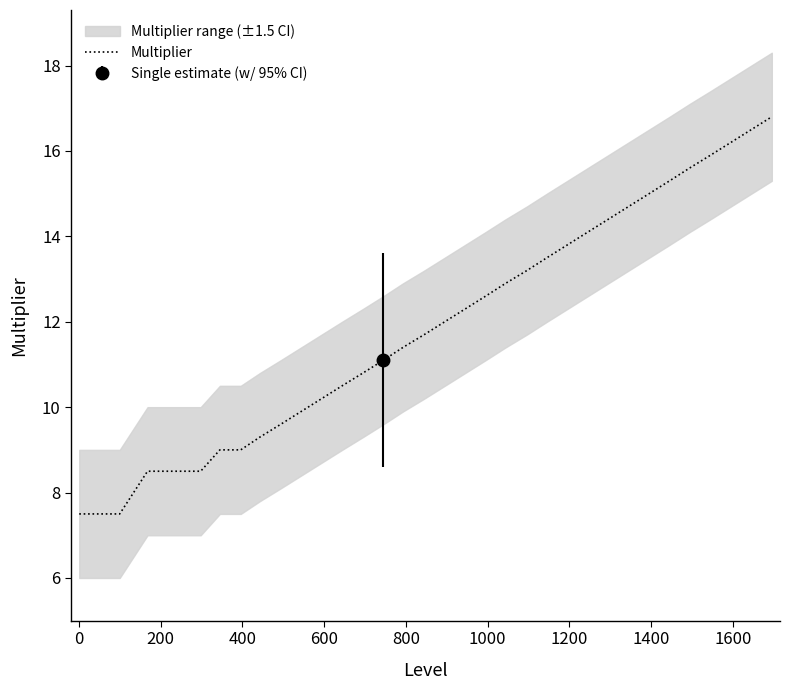

What is the maximum value for Multiplier?

16.8